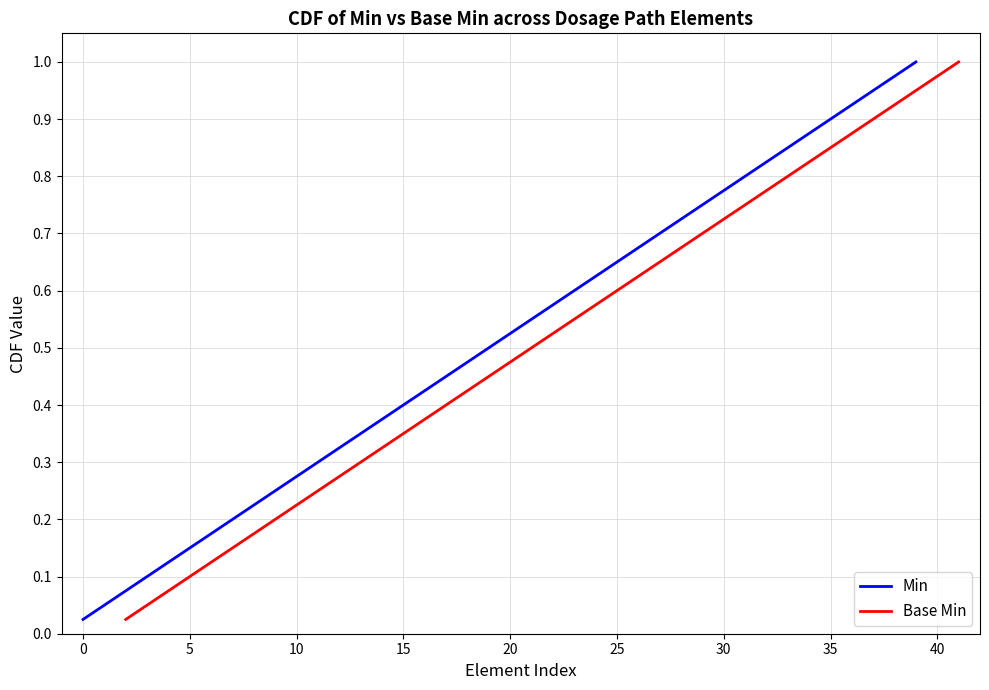

True or false: Min has a value of 0.3 at 30.

False